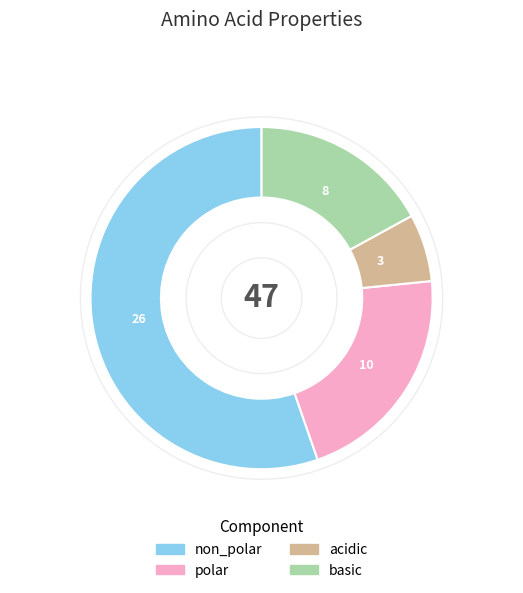

Is the sum of basic and acidic greater than half?

No